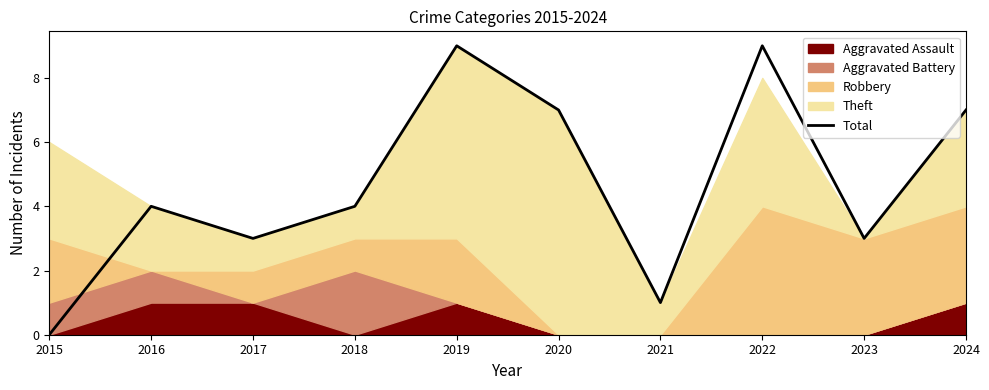

Between 2017 and 2016, which is larger?

2016